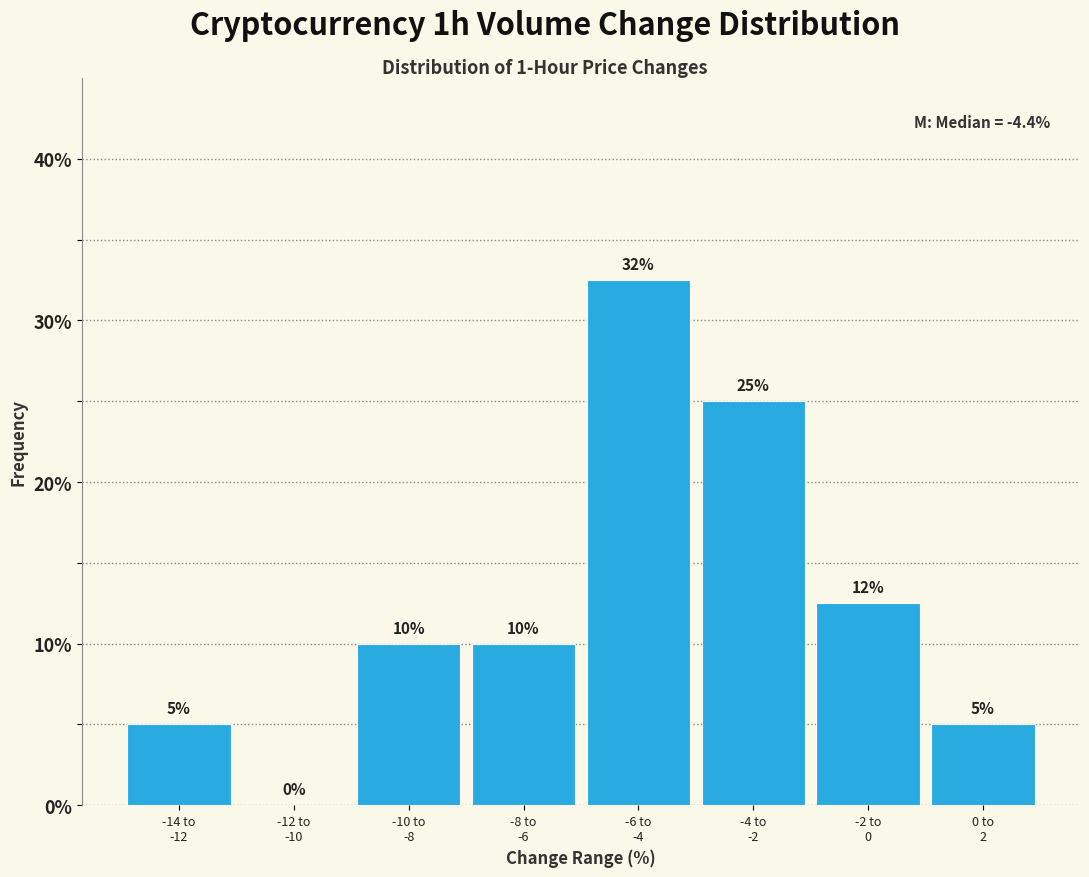

What is the greatest value displayed?

32.5